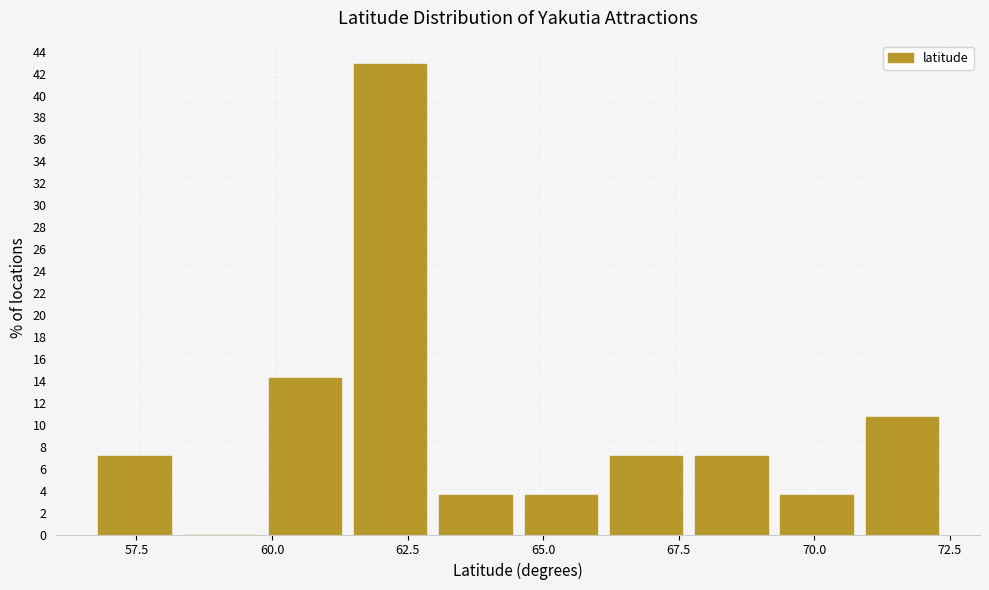

Around what value on the x-axis is the tallest bar? Give the approximate position of its centre, as read against the axis.

62.0